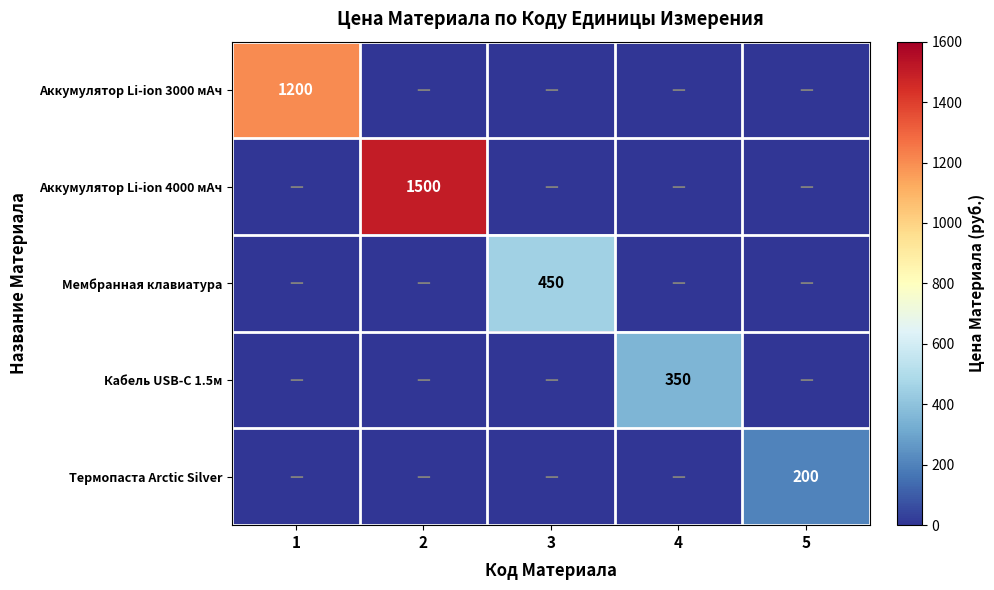

Is it true that Аккумулятор Li-ion 3000 мАч equals 1200 at 1?

True